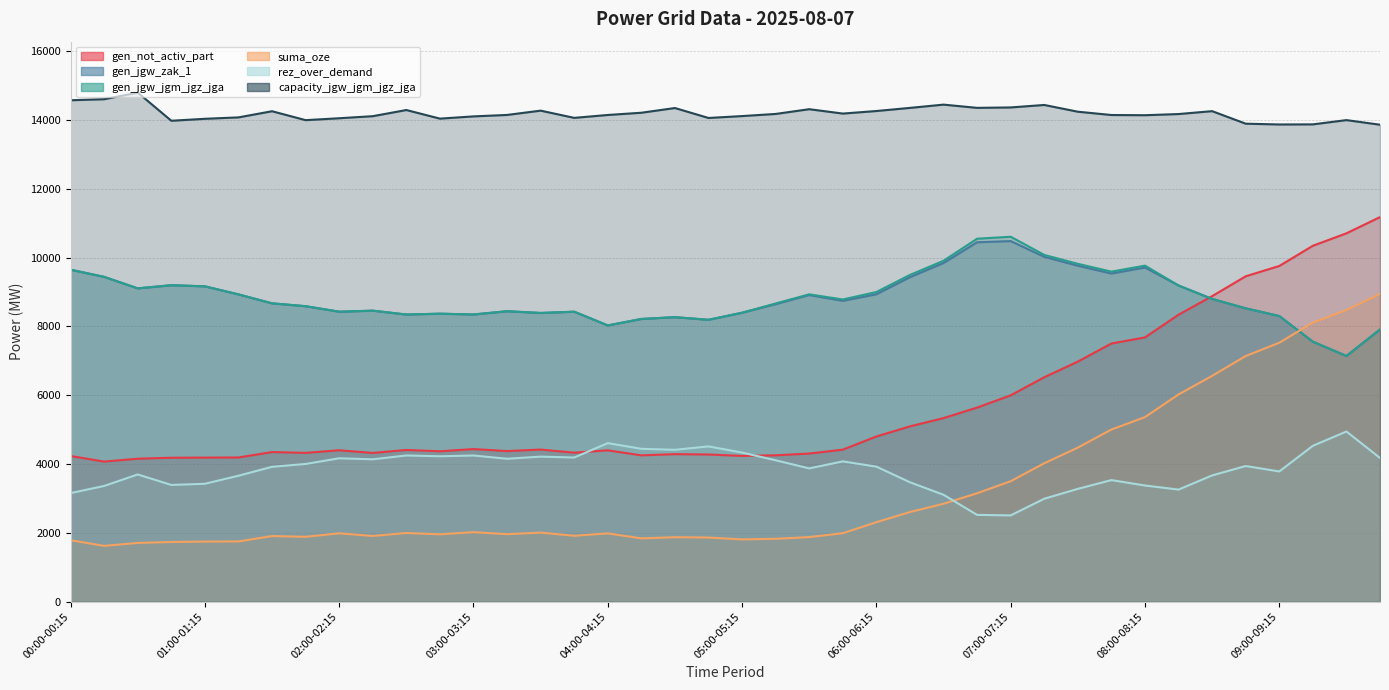

Reading right to left, list all the values displayed in this chart.

gen_not_activ_part: 09:45-10:00=11176	09:30-09:45=10705	09:15-09:30=10343	09:00-09:15=9756	08:45-09:00=9456	08:30-08:45=8879	08:15-08:30=8340	08:00-08:15=7680	07:45-08:00=7503	07:30-07:45=6977	07:15-07:30=6522	07:00-07:15=5997	06:45-07:00=5641	06:30-06:45=5335	06:15-06:30=5095	06:00-06:15=4801	05:45-06:00=4418	05:30-05:45=4305	05:15-05:30=4254	05:00-05:15=4236	04:45-05:00=4277	04:30-04:45=4287	04:15-04:30=4252	04:00-04:15=4398	03:45-04:00=4330	03:30-03:45=4421	03:15-03:30=4377	03:00-03:15=4435	02:45-03:00=4371	02:30-02:45=4409	02:15-02:30=4323	02:00-02:15=4400	01:45-02:00=4325	01:30-01:45=4348	01:15-01:30=4191	01:00-01:15=4187	00:45-01:00=4183	00:30-00:45=4155	00:15-00:30=4071	00:00-00:15=4233
gen_jgw_zak_1: 09:45-10:00=7910	09:30-09:45=7140	09:15-09:30=7555	09:00-09:15=8301	08:45-09:00=8525	08:30-08:45=8798	08:15-08:30=9188	08:00-08:15=9711	07:45-08:00=9536	07:30-07:45=9763	07:15-07:30=10022	07:00-07:15=10479	06:45-07:00=10445	06:30-06:45=9842	06:15-06:30=9430	06:00-06:15=8934	05:45-06:00=8742	05:30-05:45=8912	05:15-05:30=8646	05:00-05:15=8397	04:45-05:00=8192	04:30-04:45=8268	04:15-04:30=8216	04:00-04:15=8028	03:45-04:00=8427	03:30-03:45=8390	03:15-03:30=8441	03:00-03:15=8346	02:45-03:00=8369	02:30-02:45=8345	02:15-02:30=8457	02:00-02:15=8427	01:45-02:00=8587	01:30-01:45=8670	01:15-01:30=8930	01:00-01:15=9164	00:45-01:00=9197	00:30-00:45=9105	00:15-00:30=9439	00:00-00:15=9647
gen_jgw_jgm_jgz_jga: 09:45-10:00=7910	09:30-09:45=7140	09:15-09:30=7555	09:00-09:15=8301	08:45-09:00=8525	08:30-08:45=8798	08:15-08:30=9188	08:00-08:15=9766	07:45-08:00=9591	07:30-07:45=9818	07:15-07:30=10077	07:00-07:15=10605	06:45-07:00=10548	06:30-06:45=9907	06:15-06:30=9495	06:00-06:15=8999	05:45-06:00=8782	05:30-05:45=8932	05:15-05:30=8666	05:00-05:15=8397	04:45-05:00=8192	04:30-04:45=8268	04:15-04:30=8216	04:00-04:15=8028	03:45-04:00=8427	03:30-03:45=8390	03:15-03:30=8441	03:00-03:15=8346	02:45-03:00=8369	02:30-02:45=8345	02:15-02:30=8457	02:00-02:15=8427	01:45-02:00=8587	01:30-01:45=8670	01:15-01:30=8930	01:00-01:15=9164	00:45-01:00=9197	00:30-00:45=9105	00:15-00:30=9439	00:00-00:15=9647
suma_oze: 09:45-10:00=8945	09:30-09:45=8474	09:15-09:30=8112	09:00-09:15=7525	08:45-09:00=7139	08:30-08:45=6562	08:15-08:30=6023	08:00-08:15=5363	07:45-08:00=5003	07:30-07:45=4477	07:15-07:30=4022	07:00-07:15=3501	06:45-07:00=3151	06:30-06:45=2845	06:15-06:30=2605	06:00-06:15=2310	05:45-06:00=1989	05:30-05:45=1877	05:15-05:30=1827	05:00-05:15=1809	04:45-05:00=1864	04:30-04:45=1874	04:15-04:30=1839	04:00-04:15=1985	03:45-04:00=1915	03:30-03:45=2007	03:15-03:30=1962	03:00-03:15=2020	02:45-03:00=1958	02:30-02:45=1996	02:15-02:30=1910	02:00-02:15=1987	01:45-02:00=1885	01:30-01:45=1907	01:15-01:30=1751	01:00-01:15=1747	00:45-01:00=1734	00:30-00:45=1707	00:15-00:30=1622	00:00-00:15=1785
rez_over_demand: 09:45-10:00=4176	09:30-09:45=4945	09:15-09:30=4530	09:00-09:15=3784	08:45-09:00=3942	08:30-08:45=3669	08:15-08:30=3257	08:00-08:15=3376	07:45-08:00=3533	07:30-07:45=3278	07:15-07:30=2991	07:00-07:15=2507	06:45-07:00=2522	06:30-06:45=3106	06:15-06:30=3470	06:00-06:15=3924	05:45-06:00=4077	05:30-05:45=3873	05:15-05:30=4109	05:00-05:15=4333	04:45-05:00=4512	04:30-04:45=4413	04:15-04:30=4442	04:00-04:15=4607	03:45-04:00=4189	03:30-03:45=4215	03:15-03:30=4153	03:00-03:15=4248	02:45-03:00=4225	02:30-02:45=4249	02:15-02:30=4137	02:00-02:15=4167	01:45-02:00=4002	01:30-01:45=3919	01:15-01:30=3660	01:00-01:15=3426	00:45-01:00=3392	00:30-00:45=3697	00:15-00:30=3363	00:00-00:15=3155
capacity_jgw_jgm_jgz_jga: 09:45-10:00=13861	09:30-09:45=13995	09:15-09:30=13871	09:00-09:15=13868	08:45-09:00=13891	08:30-08:45=14255	08:15-08:30=14171	08:00-08:15=14137	07:45-08:00=14143	07:30-07:45=14239	07:15-07:30=14435	07:00-07:15=14363	06:45-07:00=14351	06:30-06:45=14445	06:15-06:30=14350	06:00-06:15=14259	05:45-06:00=14185	05:30-05:45=14312	05:15-05:30=14174	05:00-05:15=14112	04:45-05:00=14057	04:30-04:45=14346	04:15-04:30=14209	04:00-04:15=14144	03:45-04:00=14060	03:30-03:45=14270	03:15-03:30=14145	03:00-03:15=14103	02:45-03:00=14038	02:30-02:45=14288	02:15-02:30=14109	02:00-02:15=14049	01:45-02:00=13994	01:30-01:45=14253	01:15-01:30=14074	01:00-01:15=14033	00:45-01:00=13976	00:30-00:45=14795	00:15-00:30=14602	00:00-00:15=14572